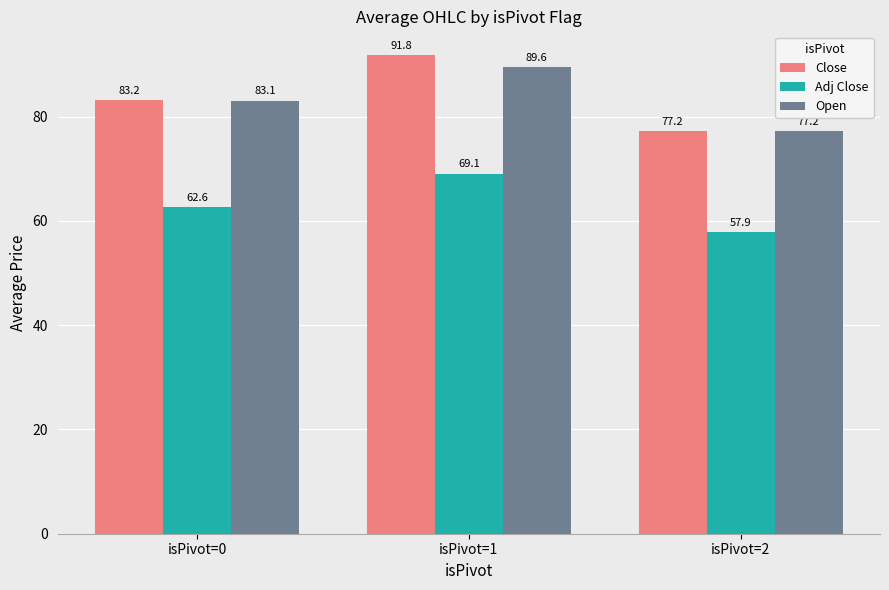

What is the difference between the highest and lowest values at isPivot=1?

22.7